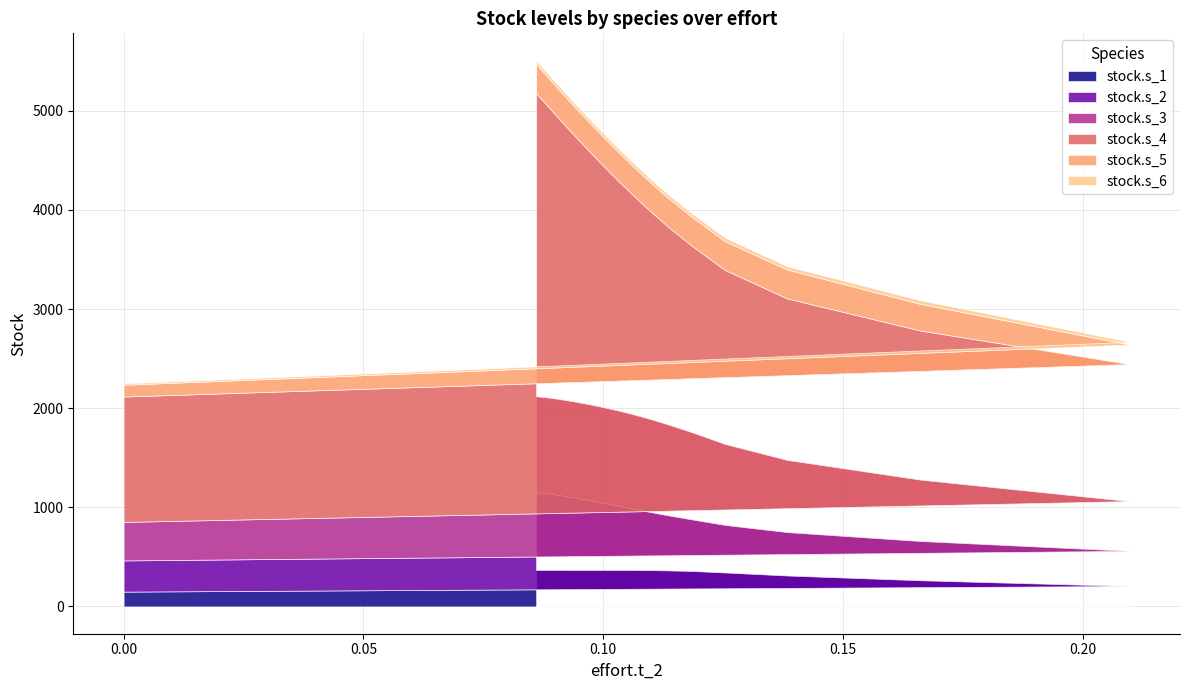

Reading right to left, extract all data points from this chart.

stock.s_1: 30=369.1	29=369.1	28=369.1	27=369.1	26=369.1	25=369.1	24=369.1	23=369.1	22=369.0	21=369.0	20=369.0	19=369.0	18=368.9	17=368.9	16=368.8	15=368.8	14=368.7	13=368.6	12=368.5	11=368.4	10=368.3	9=368.0	8=367.6	7=366.6	6=364.1	5=357.8	4=342.7	3=312.3	2=264.3	1=206.1	0=149.4
stock.s_2: 30=782.0	29=781.7	28=781.3	27=780.9	26=780.3	25=779.5	24=778.5	23=777.3	22=775.8	21=773.9	20=771.4	19=768.3	18=764.4	17=759.5	16=753.4	15=745.8	14=736.4	13=724.8	12=710.8	11=693.8	10=673.6	9=649.9	8=622.5	7=591.5	6=557.0	5=519.5	4=479.6	3=438.2	2=396.2	1=354.8	0=314.6
stock.s_3: 30=968.9	29=968.9	28=968.9	27=968.9	26=968.9	25=968.9	24=968.9	23=968.9	22=968.9	21=968.9	20=968.8	19=968.8	18=968.8	17=968.7	16=968.7	15=968.6	14=968.4	13=968.1	12=967.6	11=966.6	10=964.7	9=961.1	8=954.3	7=941.6	6=918.5	5=878.9	4=816.4	3=728.3	2=619.5	1=501.7	0=388.5
stock.s_4: 30=3059.5	29=3054.8	28=3049.2	27=3042.6	26=3034.7	25=3025.2	24=3014.1	23=3000.8	22=2985.1	21=2966.6	20=2944.7	19=2919.1	18=2889.0	17=2854.0	16=2813.4	15=2766.6	14=2712.8	13=2651.7	12=2582.6	11=2505.2	10=2419.5	9=2325.5	8=2223.5	7=2114.3	6=1998.9	5=1878.6	4=1754.8	3=1629.3	2=1504.2	1=1382.0	0=1264.9
stock.s_5: 30=292.8	29=292.8	28=292.8	27=292.8	26=292.8	25=292.7	24=292.7	23=292.7	22=292.7	21=292.7	20=292.7	19=292.6	18=292.6	17=292.6	16=292.5	15=292.5	14=292.4	13=292.4	12=292.3	11=292.2	10=292.1	9=291.9	8=291.8	7=291.6	6=291.4	5=291.2	4=290.7	3=291.5	2=269.1	1=197.8	0=118.8
stock.s_6: 30=34.6	29=34.6	28=34.6	27=34.6	26=34.6	25=34.6	24=34.6	23=34.6	22=34.6	21=34.6	20=34.6	19=34.6	18=34.6	17=34.6	16=34.6	15=34.6	14=34.6	13=34.6	12=34.6	11=34.6	10=34.6	9=34.5	8=34.7	7=34.4	6=34.9	5=34.1	4=35.4	3=33.2	2=36.6	1=27.3	0=13.8